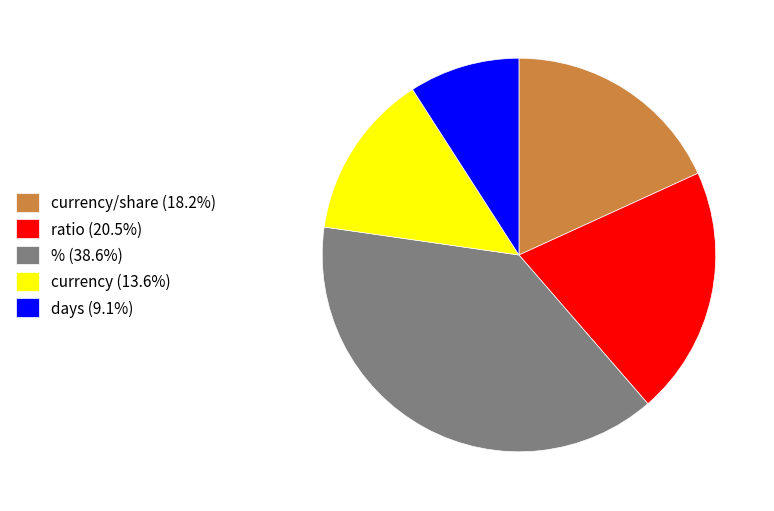

Does any single category account for the majority?

No